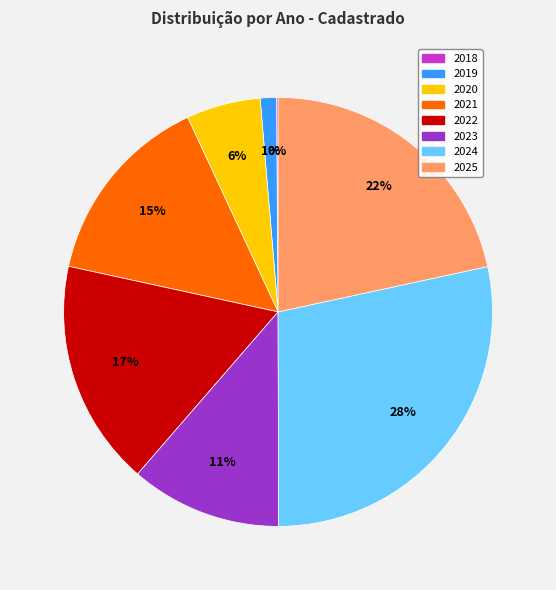

Is there any slice that represents more than half of the pie?

No